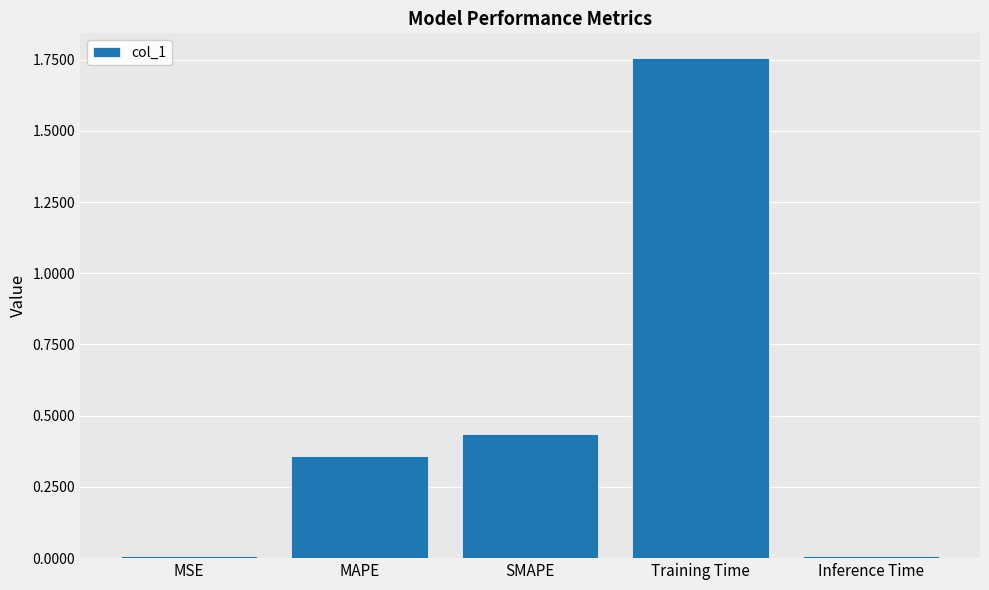

What is the difference between the maximum and minimum values?

1.7